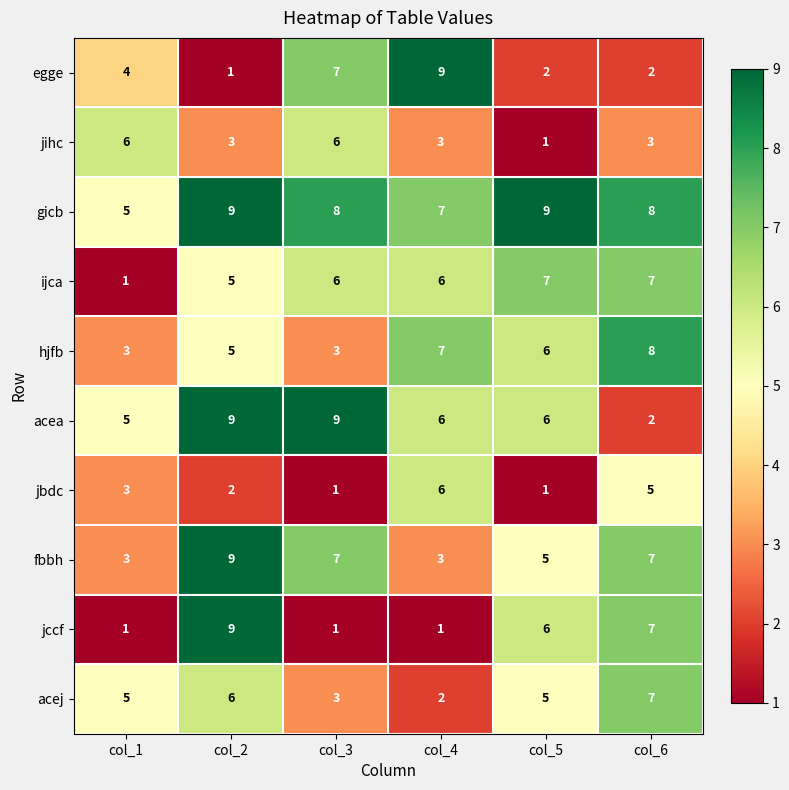

The value of jbdc at col_6 is 5. True or false?

True